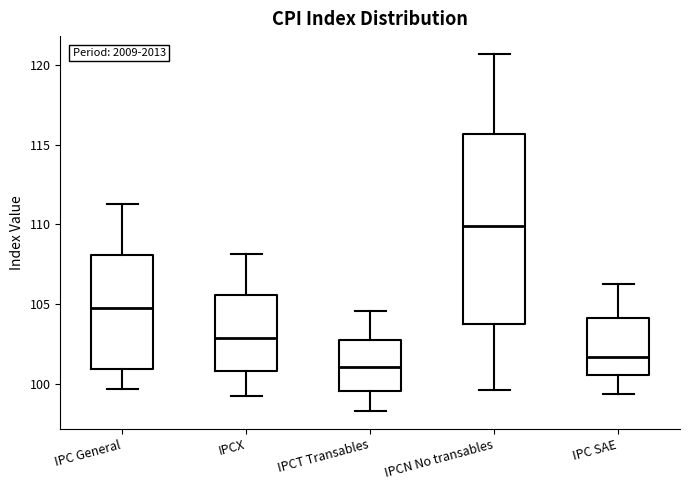

Reading left to right, transcribe this box plot: for each box, give where its median line is, the range the box spans, and where its two whiskers end, as read against the y-axis. The values are not printed on the chart, so give them approximately, as read against the axis.

IPC General: median 105.0, box 101.0 to 108.0, whiskers 99.5 to 111.5
IPCX: median 103.0, box 101.0 to 105.5, whiskers 99.5 to 108.0
IPCT Transables: median 101.0, box 99.5 to 103.0, whiskers 98.5 to 104.5
IPCN No transables: median 110.0, box 104.0 to 115.5, whiskers 99.5 to 120.5
IPC SAE: median 101.5, box 100.5 to 104.0, whiskers 99.5 to 106.5